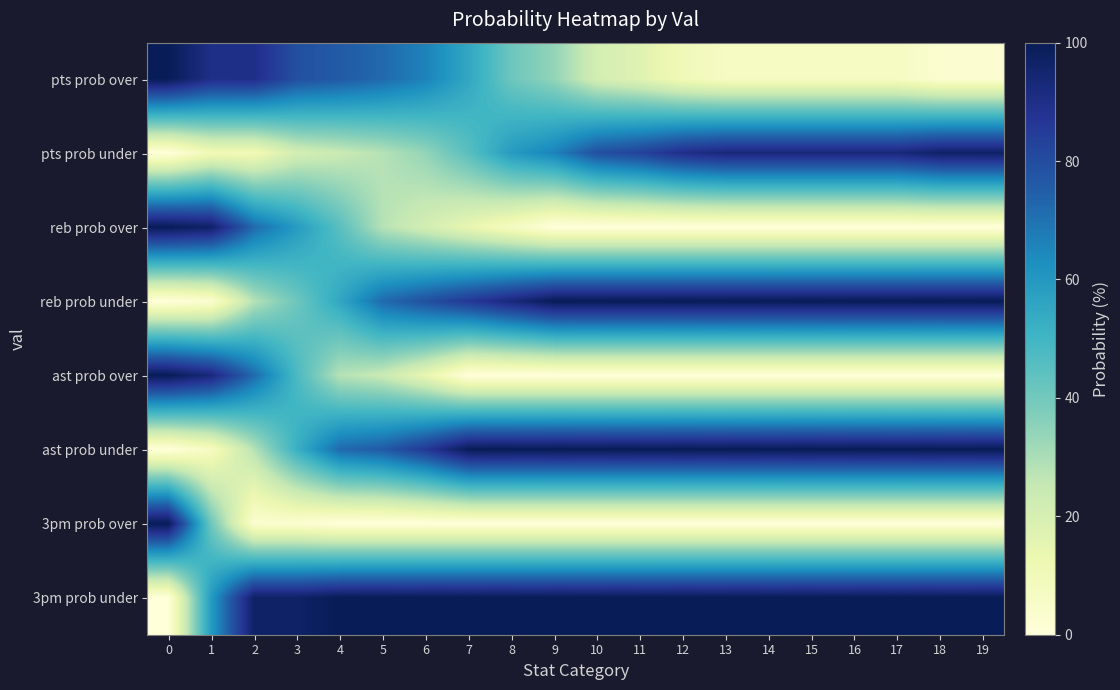

Reading left to right, extract all data points from this chart.

pts prob over: 0=100	1=90	2=90	3=79	4=76	5=72	6=66	7=55	8=41	9=34	10=21	11=17	12=10	13=7	14=7	15=7	16=7	17=7	18=3	19=3
pts prob under: 0=0	1=10	2=10	3=21	4=24	5=28	6=34	7=45	8=59	9=66	10=79	11=83	12=90	13=93	14=93	15=93	16=93	17=93	18=97	19=97
reb prob over: 0=100	1=97	2=72	3=59	4=45	5=28	6=21	7=14	8=7	9=0	10=0	11=0	12=0	13=0	14=0	15=0	16=0	17=0	18=0	19=0
reb prob under: 0=0	1=3	2=28	3=41	4=55	5=72	6=79	7=86	8=93	9=100	10=100	11=100	12=100	13=100	14=100	15=100	16=100	17=100	18=100	19=100
ast prob over: 0=100	1=93	2=72	3=48	4=28	5=24	6=14	7=0	8=0	9=0	10=0	11=0	12=0	13=0	14=0	15=0	16=0	17=0	18=0	19=0
ast prob under: 0=0	1=7	2=28	3=52	4=72	5=76	6=86	7=100	8=100	9=100	10=100	11=100	12=100	13=100	14=100	15=100	16=100	17=100	18=100	19=100
3pm prob over: 0=100	1=41	2=3	3=3	4=0	5=0	6=0	7=0	8=0	9=0	10=0	11=0	12=0	13=0	14=0	15=0	16=0	17=0	18=0	19=0
3pm prob under: 0=0	1=59	2=97	3=97	4=100	5=100	6=100	7=100	8=100	9=100	10=100	11=100	12=100	13=100	14=100	15=100	16=100	17=100	18=100	19=100